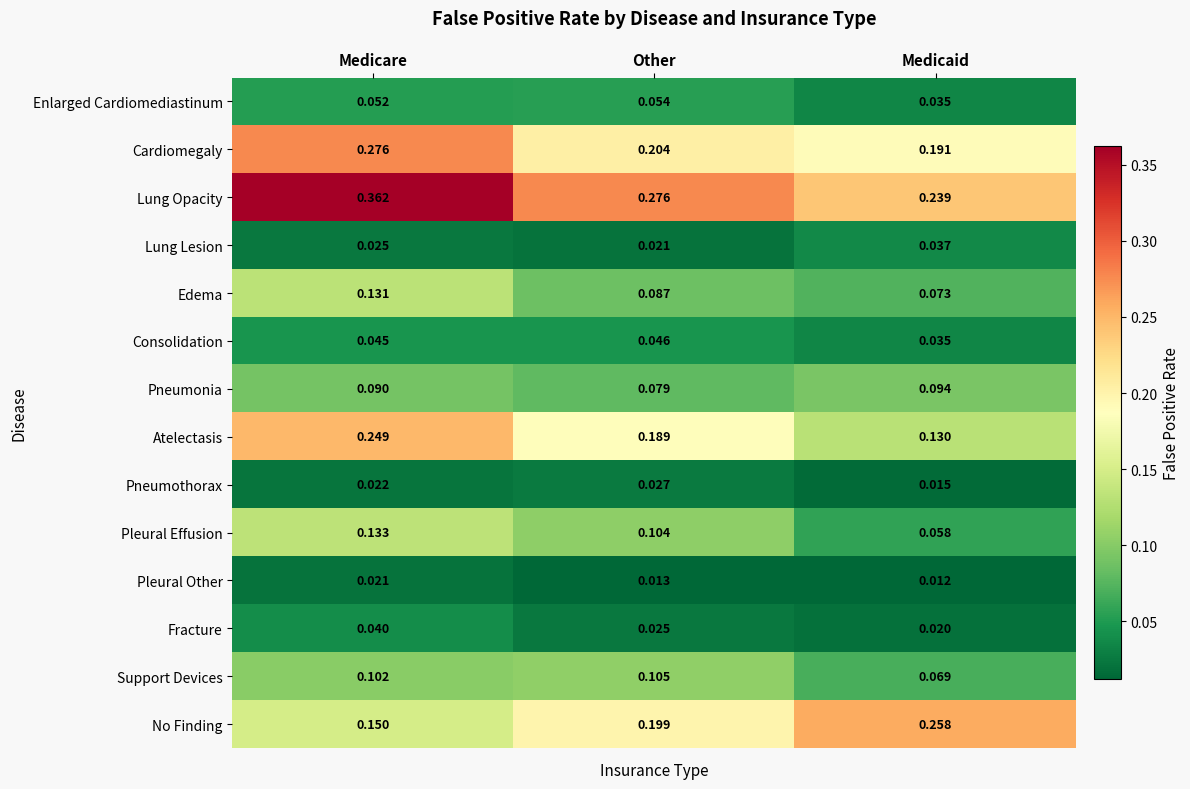

At which category does the chart reach its minimum across all series?

Medicaid